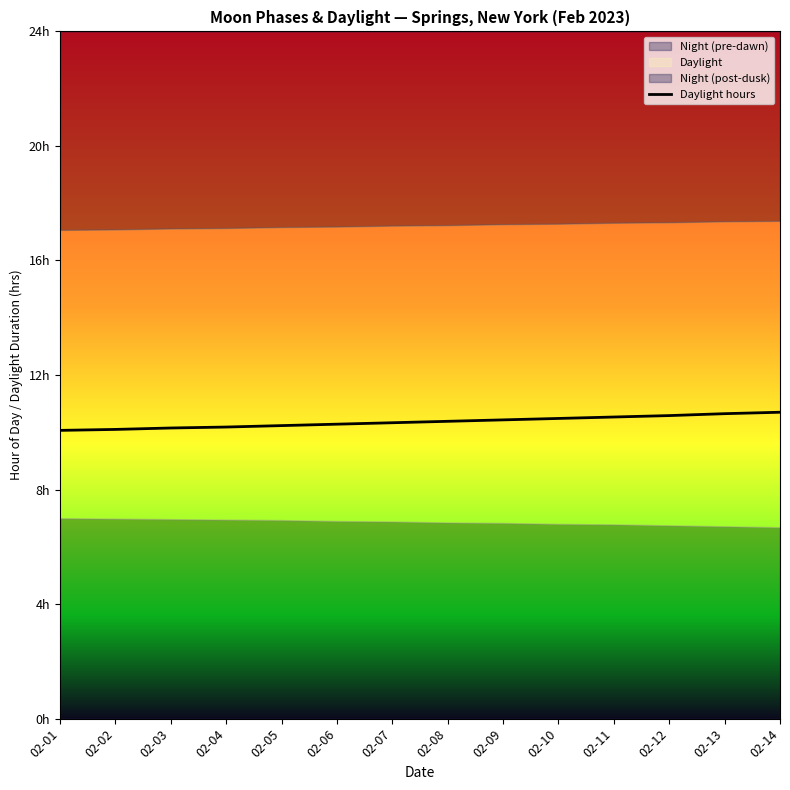

At which category does the chart reach its peak across all series?

02-14